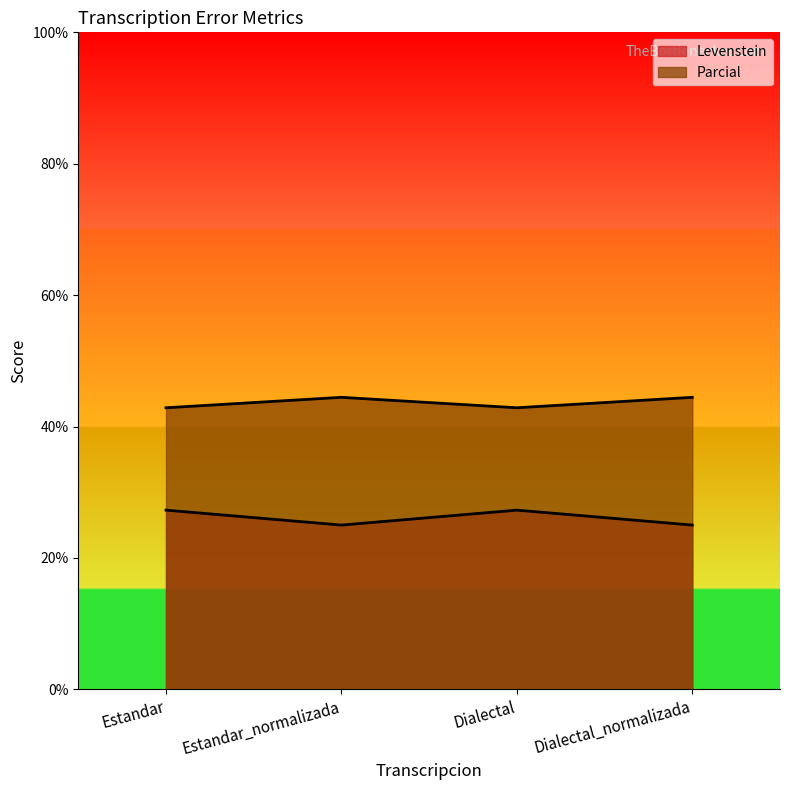

List the labels in order of Levenstein value, smallest first.

Estandar_normalizada, Dialectal_normalizada, Estandar, Dialectal